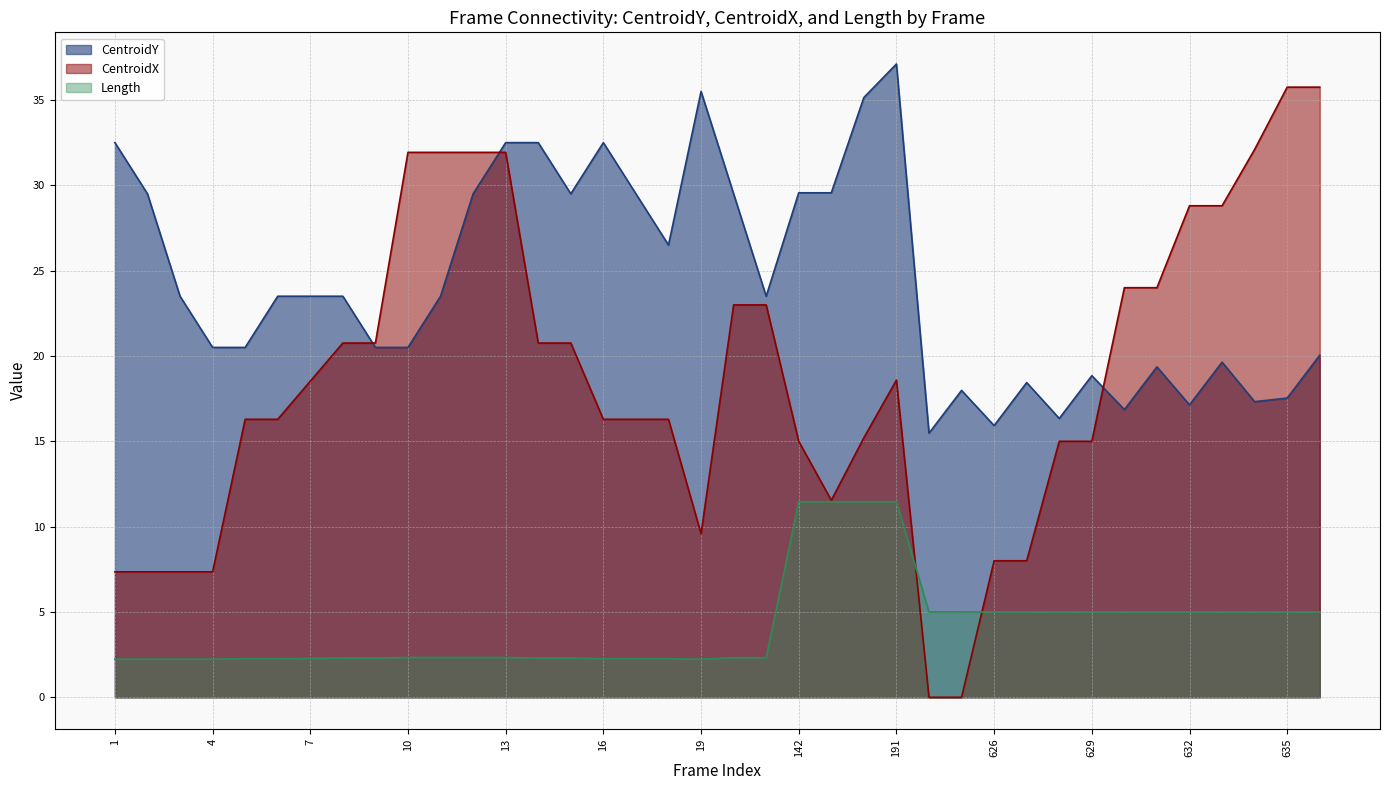

Reading right to left, extract all data points from this chart.

CentroidY: 636=20.0	635=17.5	634=17.3	633=19.6	632=17.1	631=19.4	630=16.9	629=18.8	628=16.3	627=18.4	626=15.9	625=18.0	624=15.5	191=37.1	189=35.1	182=29.6	142=29.6	21=23.5	20=29.5	19=35.5	18=26.5	17=29.5	16=32.5	15=29.5	14=32.5	13=32.5	12=29.5	11=23.5	10=20.5	9=20.5	8=23.5	7=23.5	6=23.5	5=20.5	4=20.5	3=23.5	2=29.5	1=32.5
CentroidX: 636=35.8	635=35.8	634=32.1	633=28.8	632=28.8	631=24.0	630=24.0	629=15.0	628=15.0	627=8.0	626=8.0	625=0.0	624=0.0	191=18.6	189=15.2	182=11.5	142=15.0	21=23.0	20=23.0	19=9.6	18=16.3	17=16.3	16=16.3	15=20.8	14=20.8	13=31.9	12=31.9	11=31.9	10=31.9	9=20.8	8=20.8	7=18.5	6=16.3	5=16.3	4=7.4	3=7.4	2=7.4	1=7.4
Length: 636=5.0	635=5.0	634=5.0	633=5.0	632=5.0	631=5.0	630=5.0	629=5.0	628=5.0	627=5.0	626=5.0	625=5.0	624=5.0	191=11.5	189=11.5	182=11.5	142=11.5	21=2.3	20=2.3	19=2.2	18=2.3	17=2.3	16=2.3	15=2.3	14=2.3	13=2.3	12=2.3	11=2.3	10=2.3	9=2.3	8=2.3	7=2.3	6=2.3	5=2.3	4=2.2	3=2.2	2=2.2	1=2.2